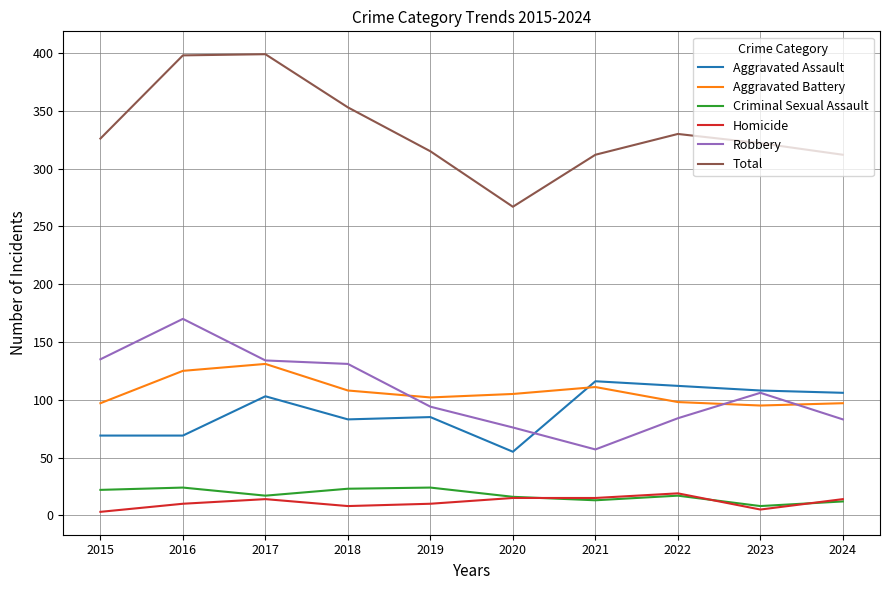

Which series has the largest total across all categories?

Total